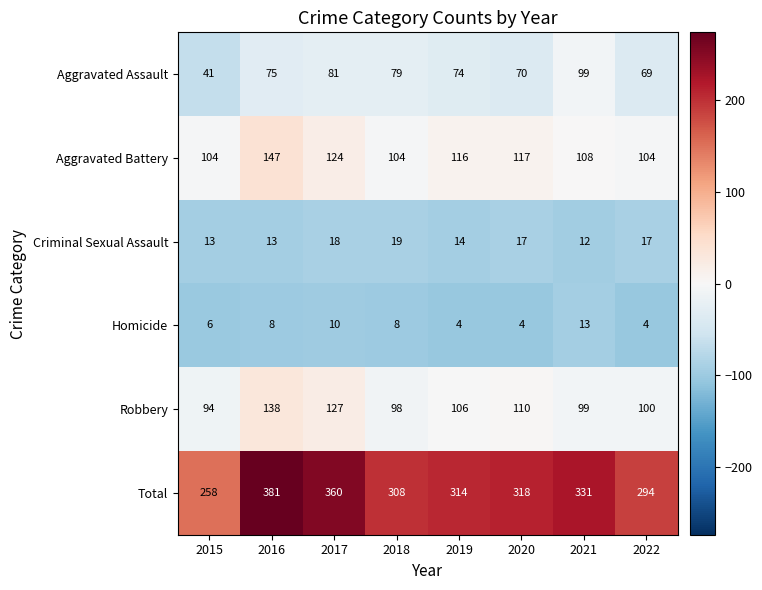

Where does the Total series first go above 318?

2016